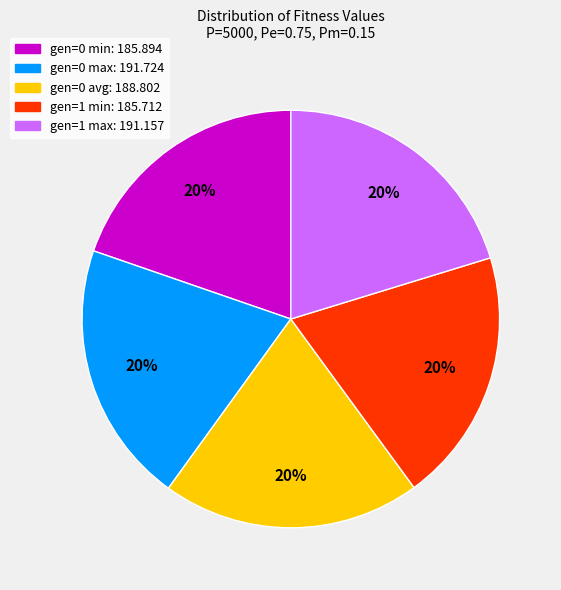

To the nearest percent, what is the average slice percentage?

20%